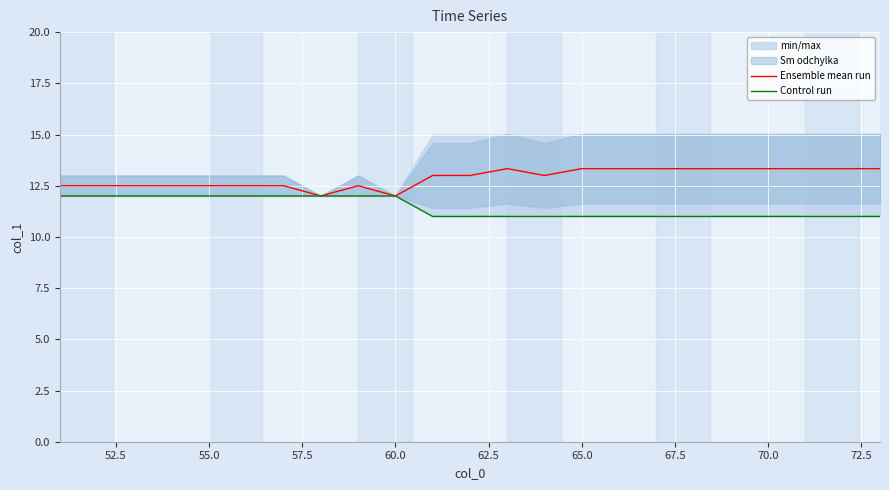

Is it true that Ensemble mean run equals 13.3 at 70.0?

True